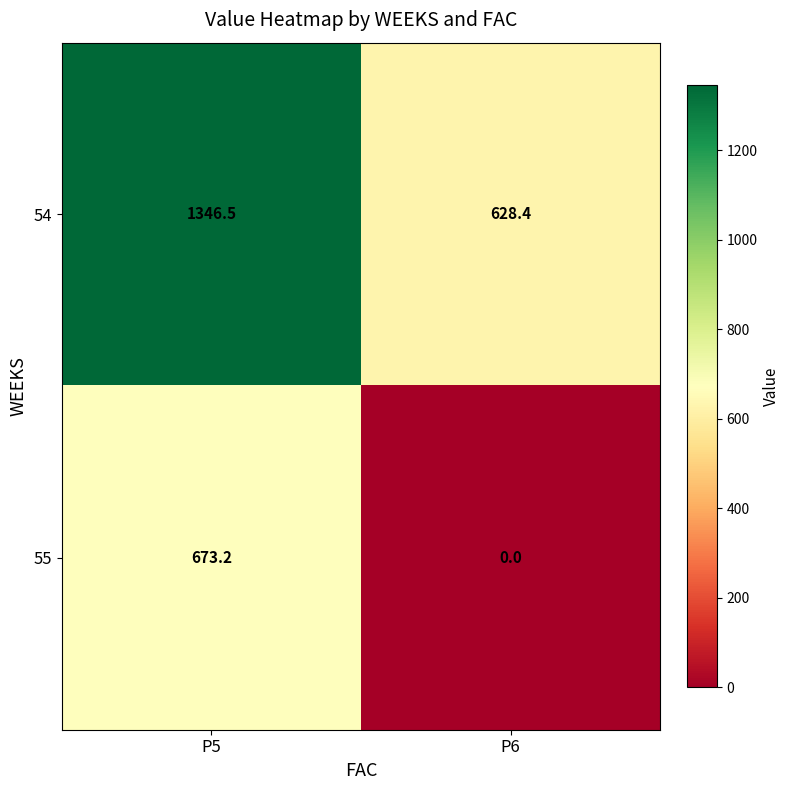

What is the difference between the highest and lowest values at P6?

628.4